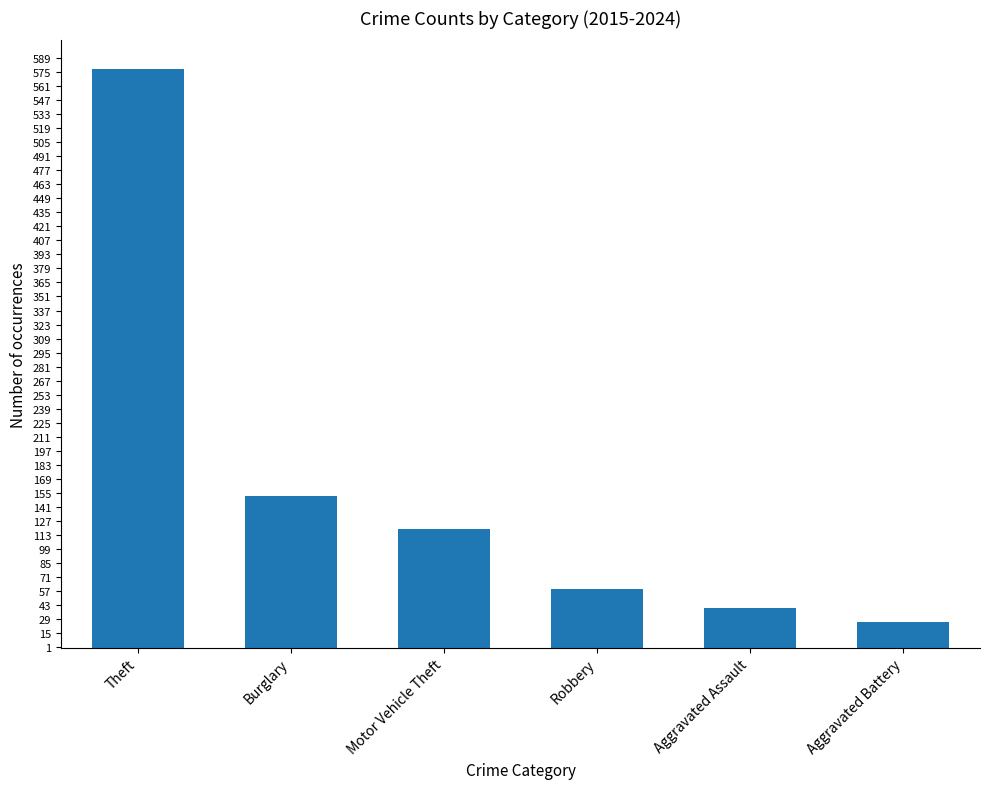

Reading right to left, extract all data points from this chart.

Aggravated Battery=26	Aggravated Assault=40	Robbery=59	Motor Vehicle Theft=119	Burglary=152	Theft=578